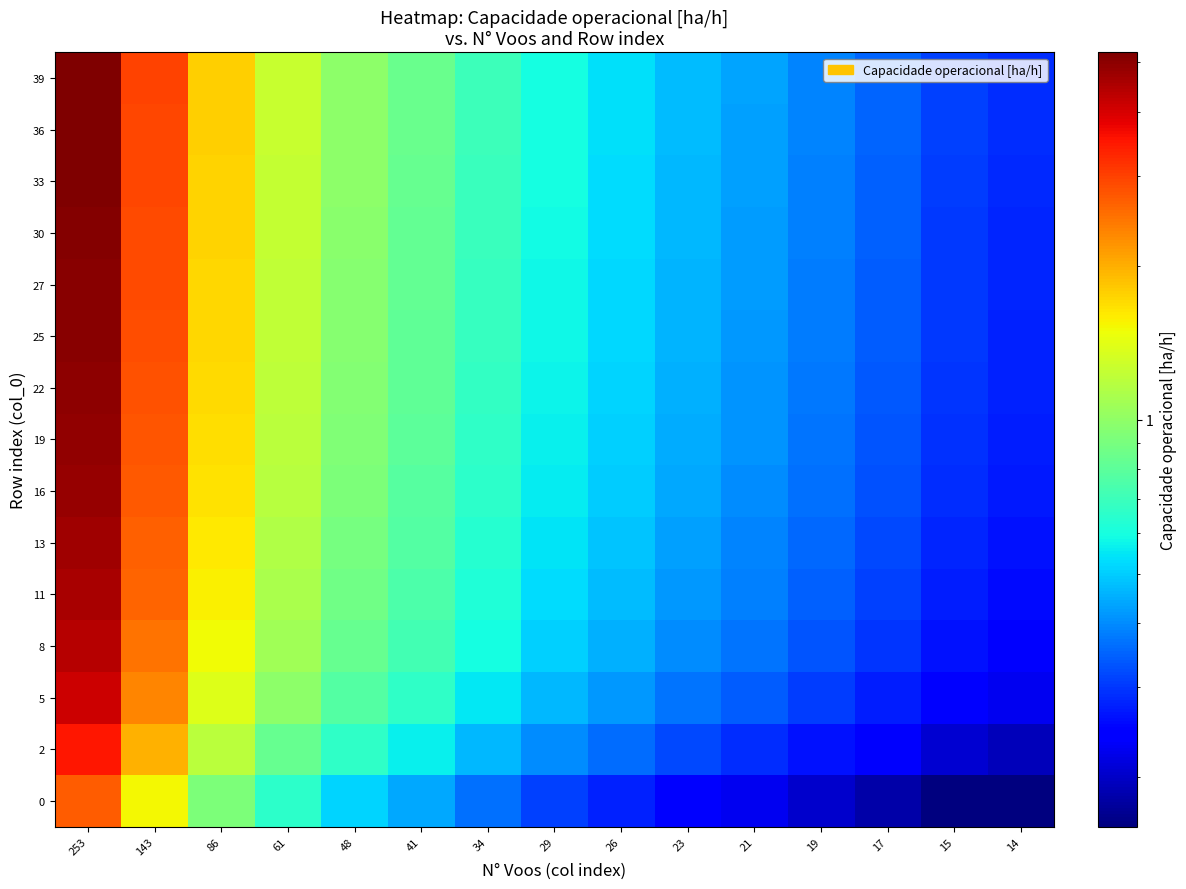

Which has a higher value, 48 or 19?

48